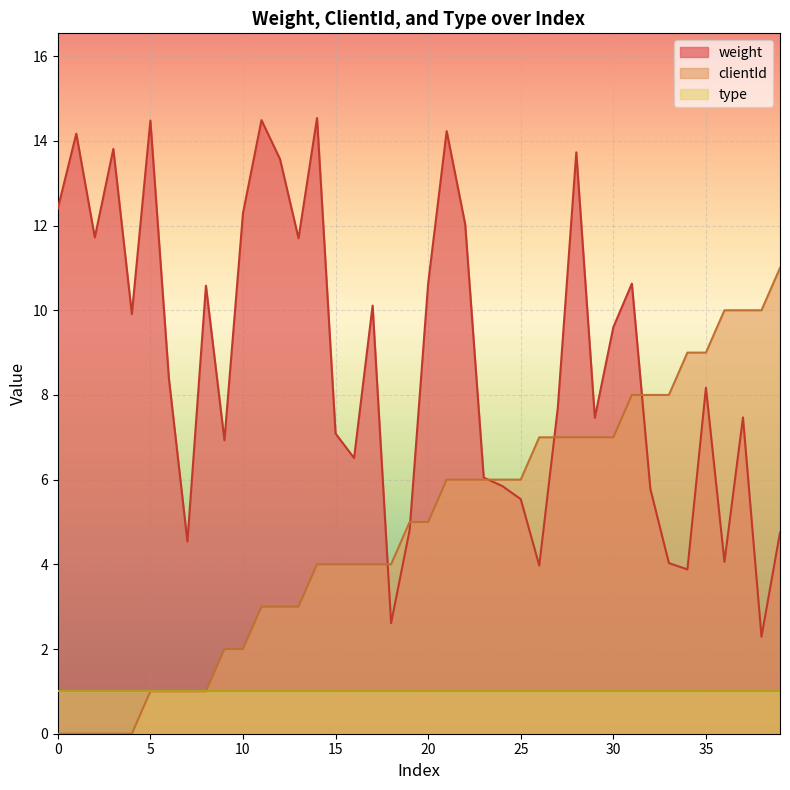

At which category is the sum across all series the highest?

28